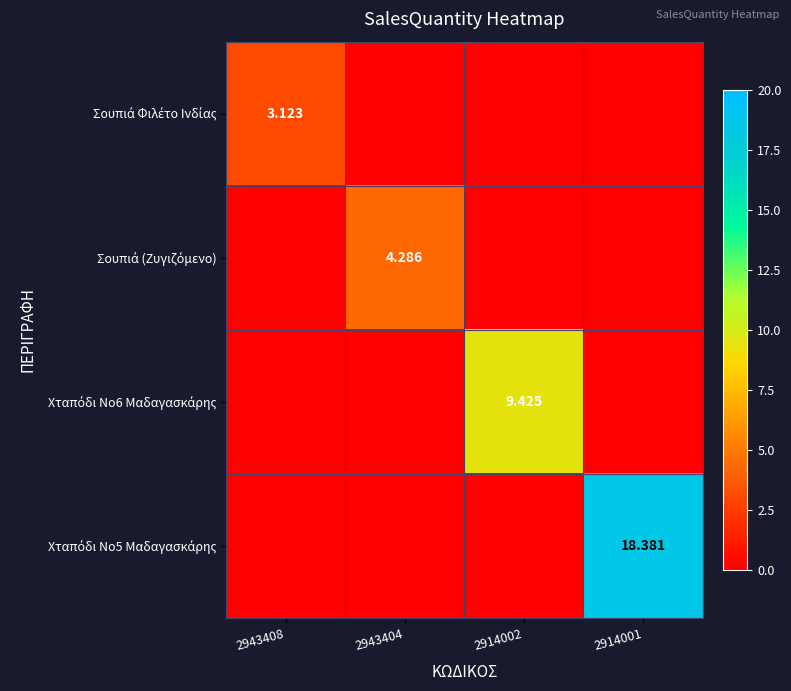

Is the value of Χταπόδι Νο5 Μαδαγασκάρης at 2914002 greater than the value of Σουπιά (Ζυγιζόμενο) at 2914001?

No